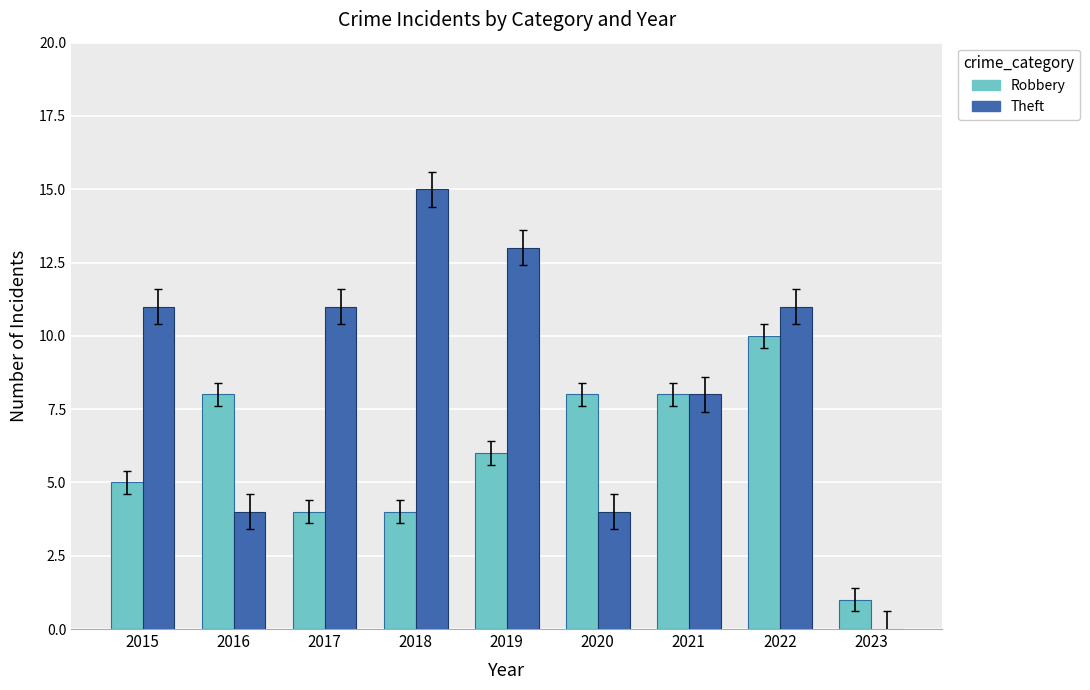

What value does the Robbery series have at 2019?

6